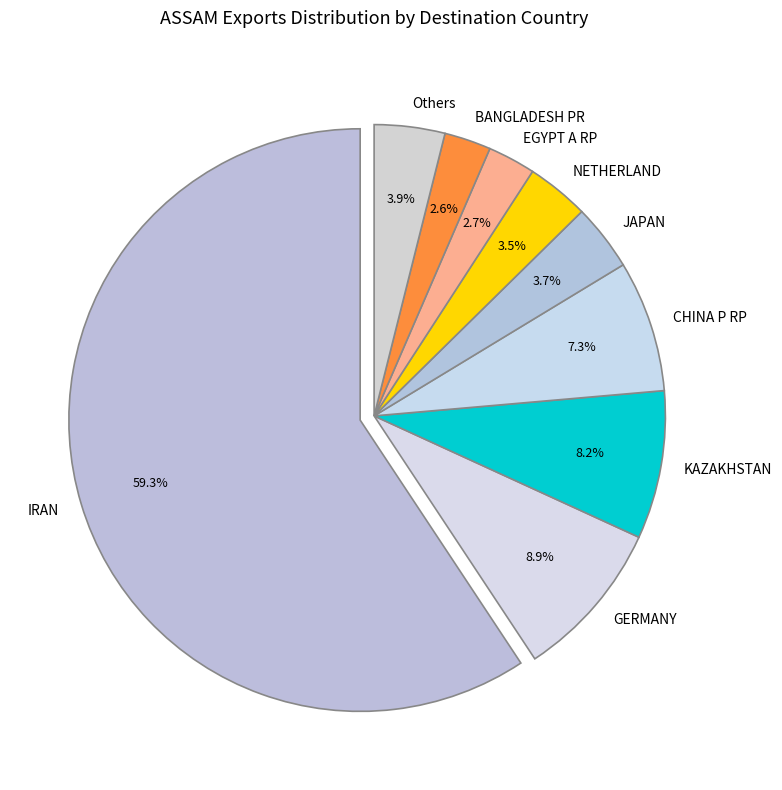

To the nearest percent, what is the difference between the IRAN and EGYPT A RP slice percentages?

57%